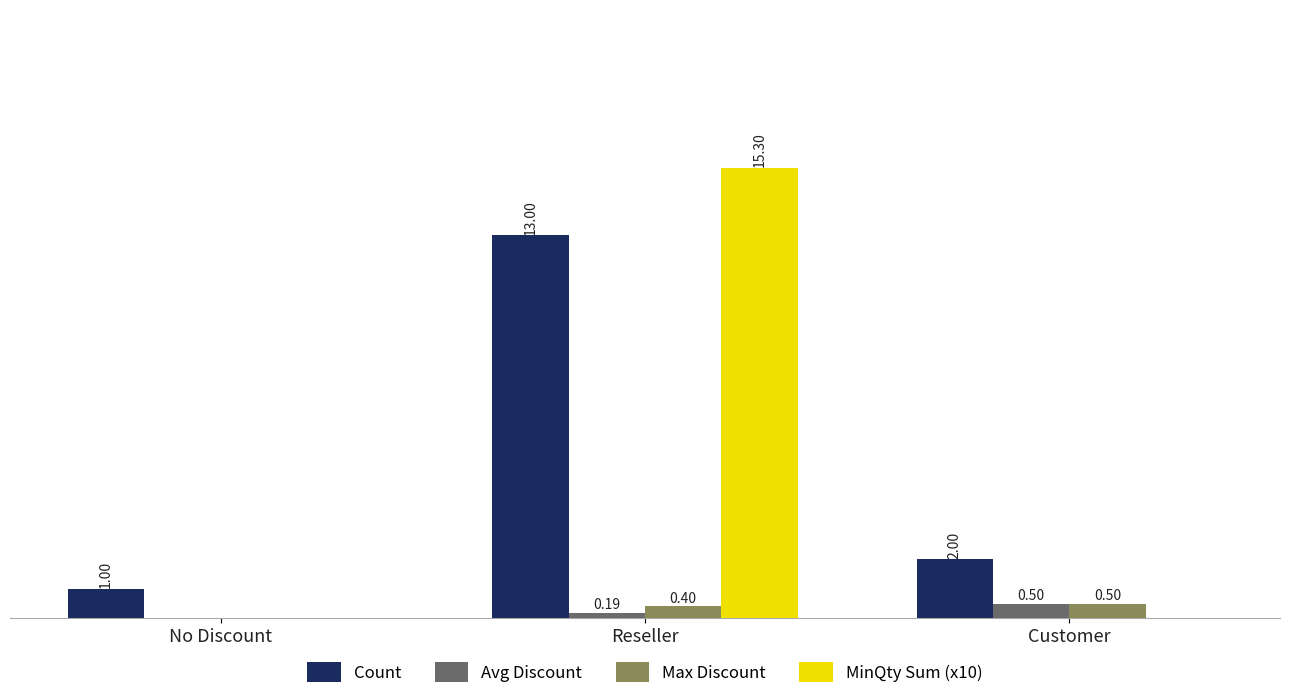

Are the bars horizontal?

No